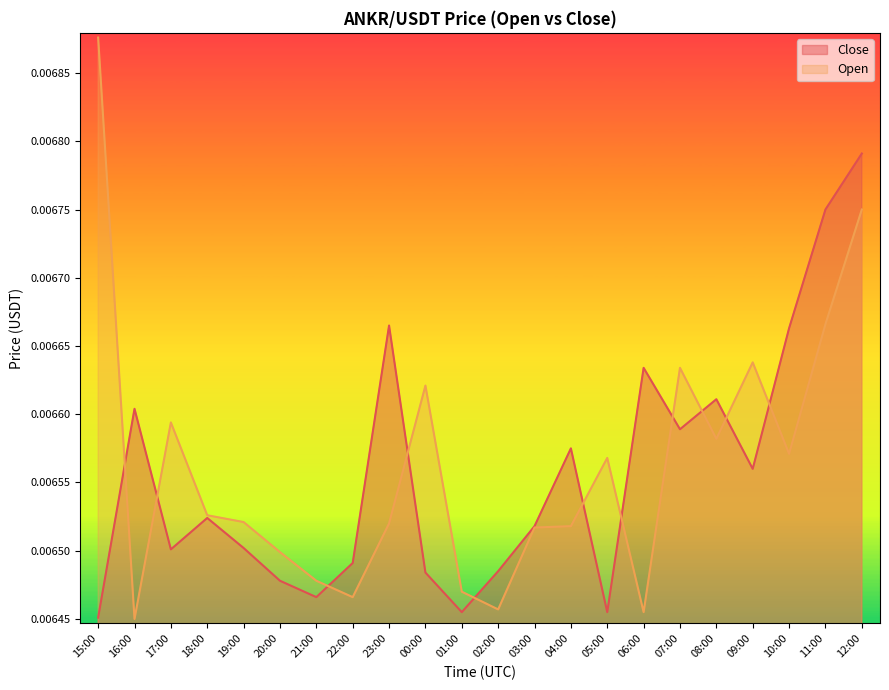

What is the sum of all Close values?

0.1